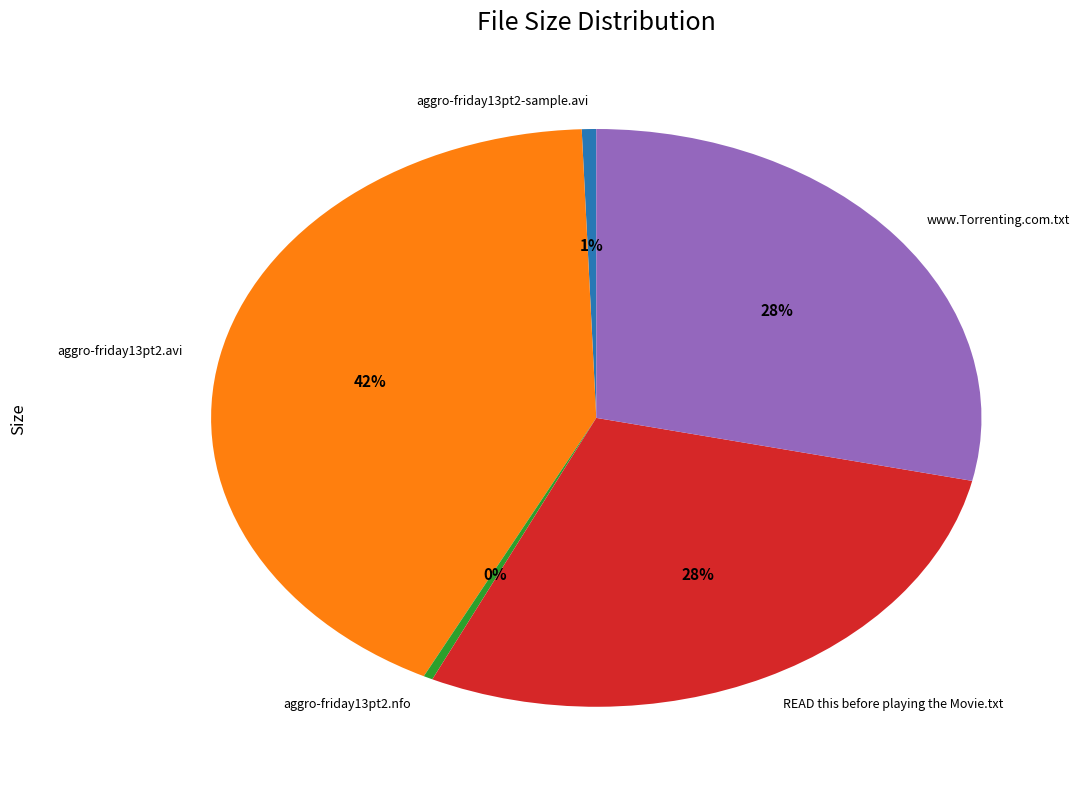

What percentage is the www.Torrenting.com.txt slice, to the nearest percent?

28%